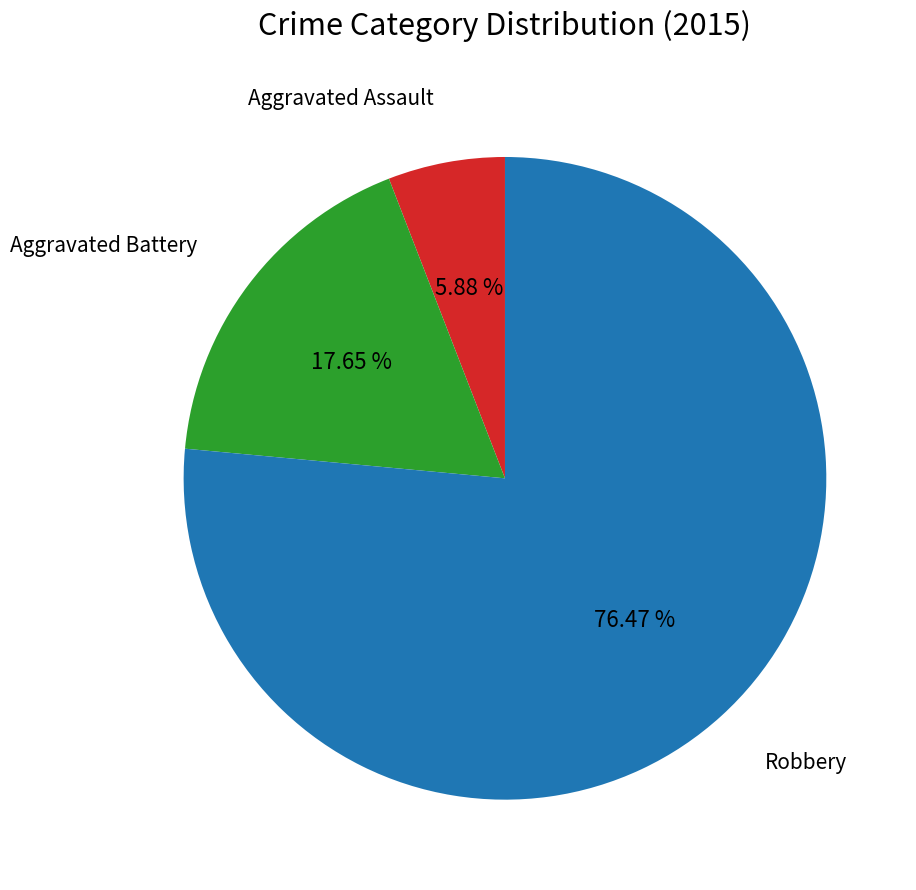

Is there a majority slice in this chart?

Yes